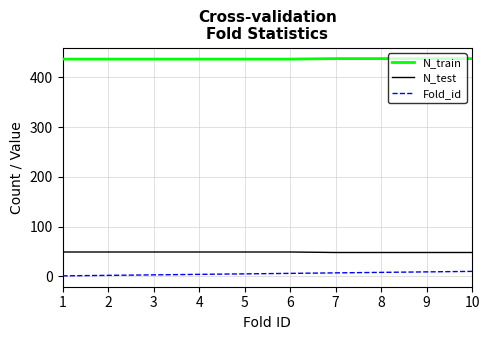

Is the value of N_test at 9 greater than the value of N_train at 5?

No